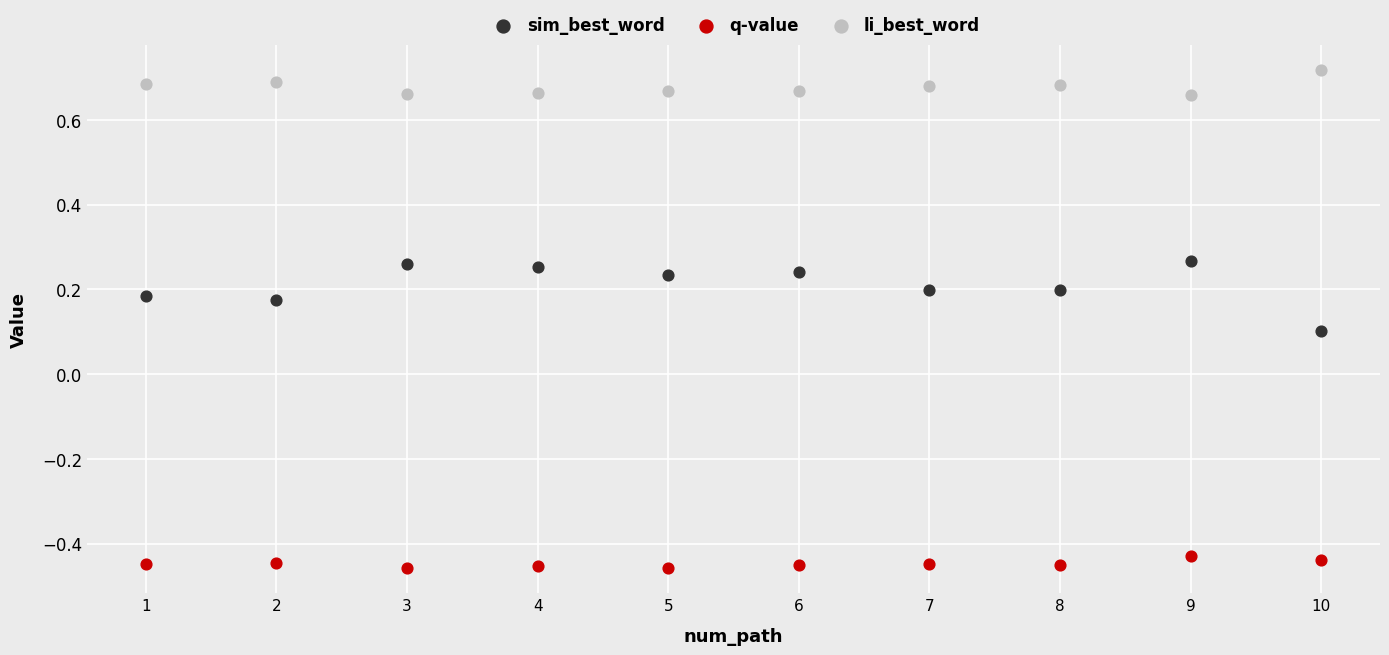

Which series contains the highest Y value?

li_best_word